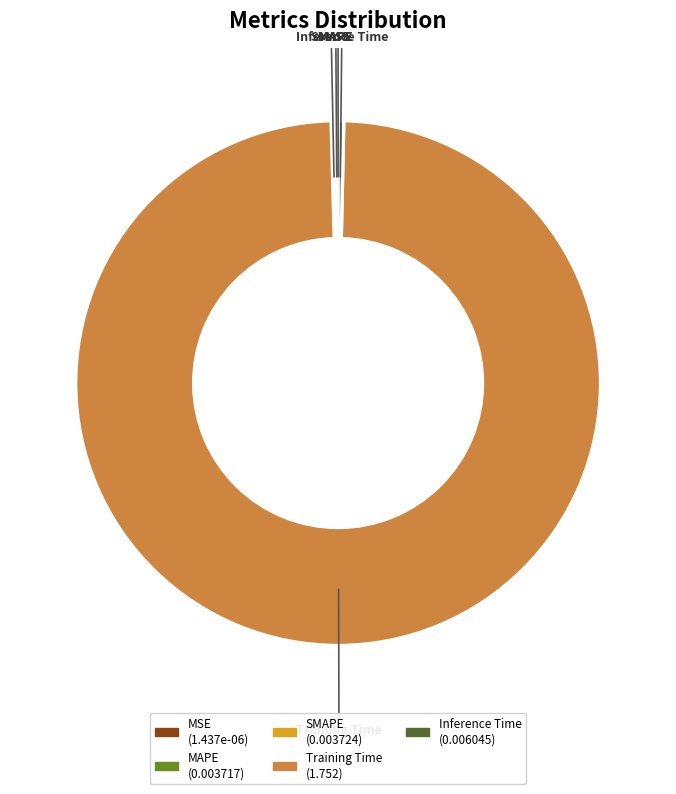

Which slice represents more than half of the pie?

Training Time